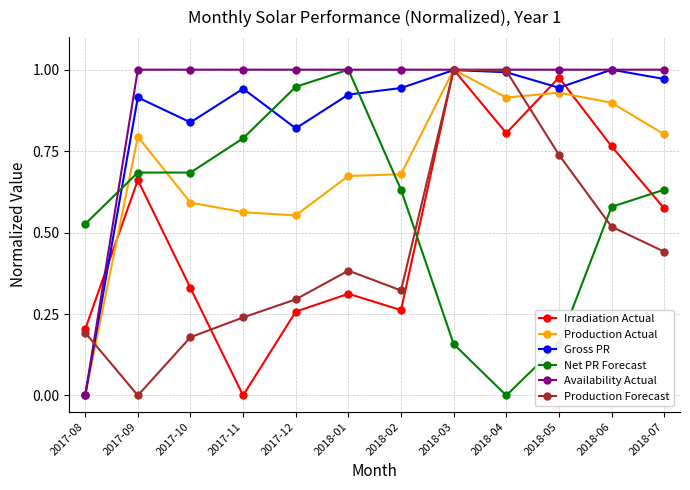

Which series changed the most between 2017-10 and 2018-05?

Irradiation Actual